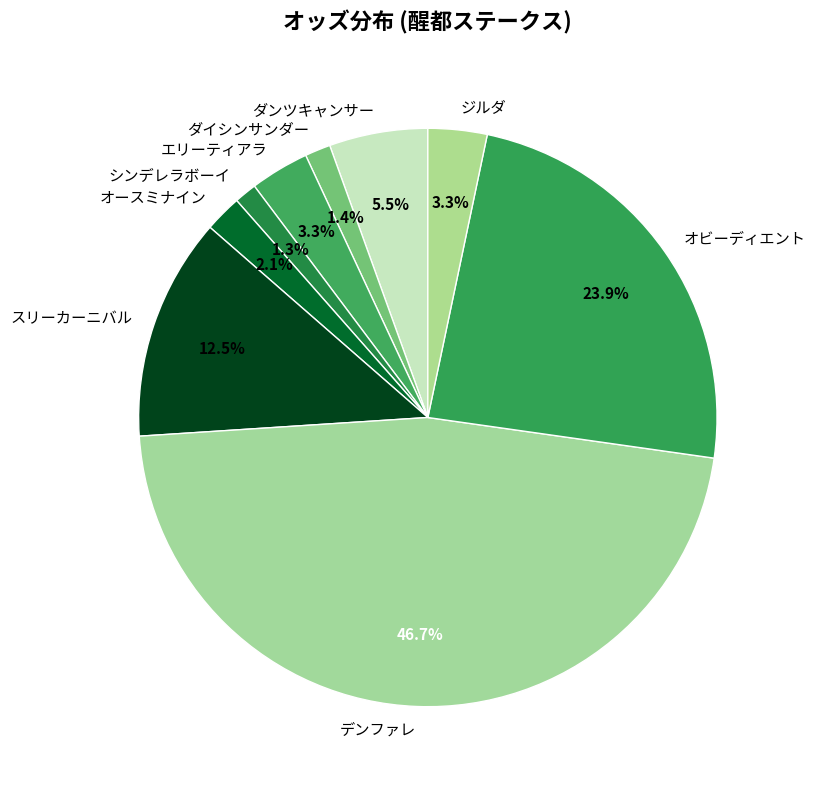

Which category has the biggest portion of the pie?

デンファレ